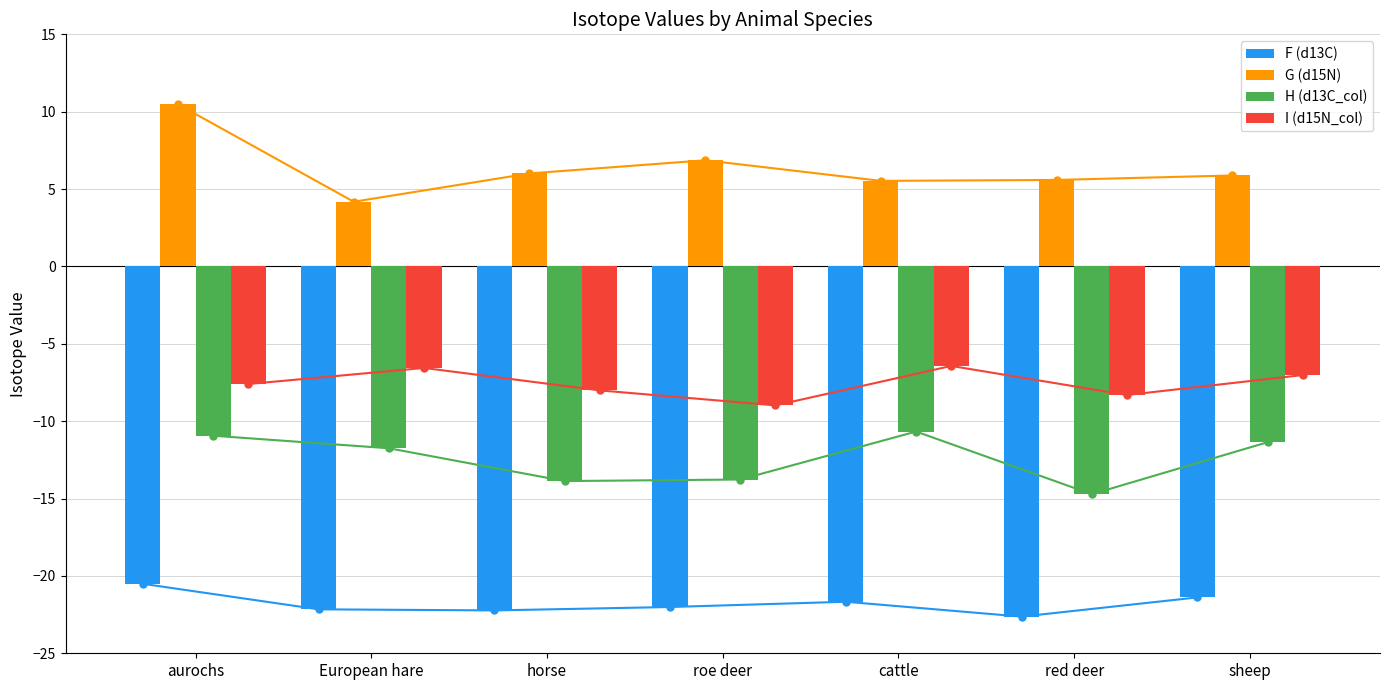

What is the label of the 6th bar from the left?

red deer